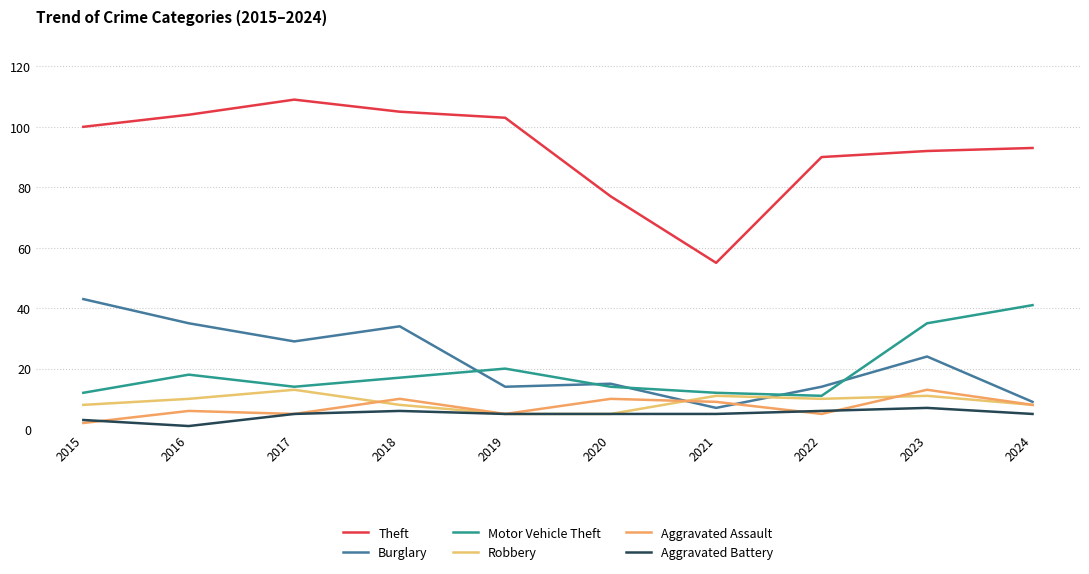

Does the chart display data point markers on the line(s)?

No